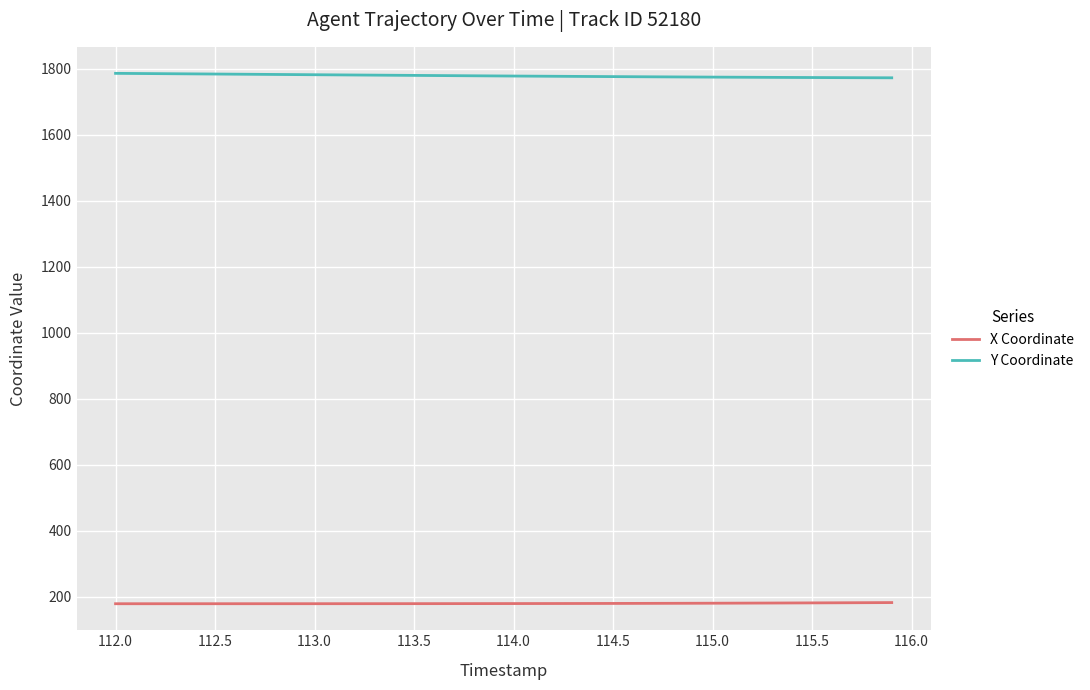

Which series has the largest total across all categories?

Y Coordinate